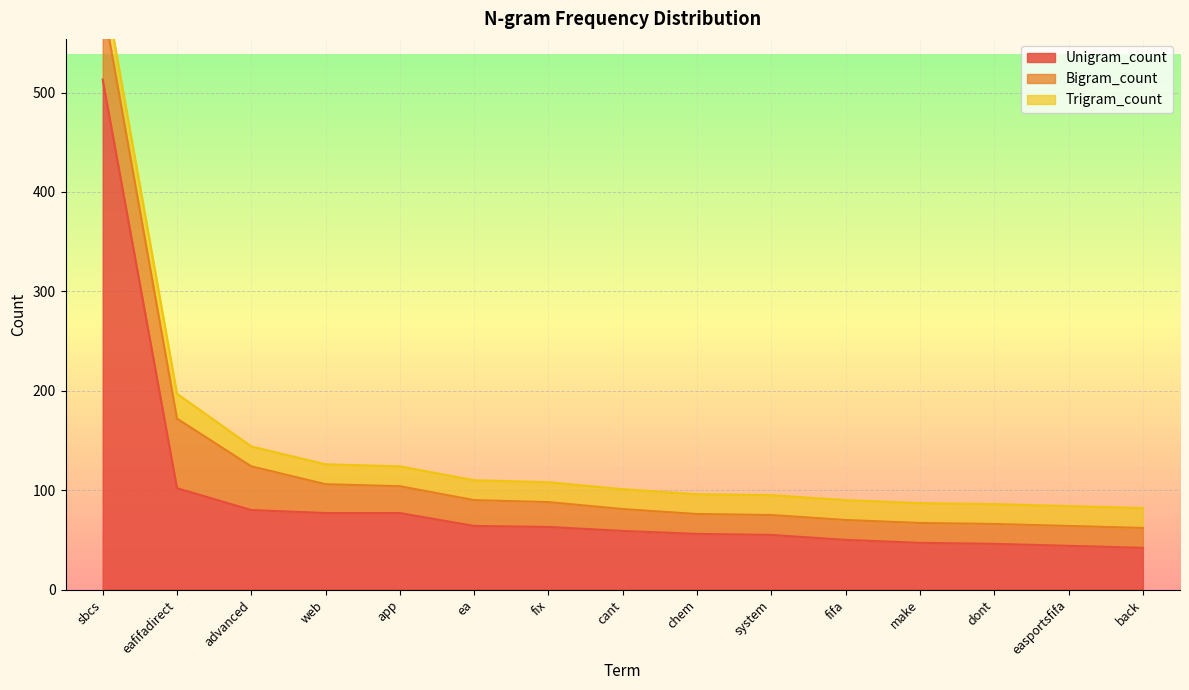

True or false: Trigram_count has more than 2 interior local peaks.

False